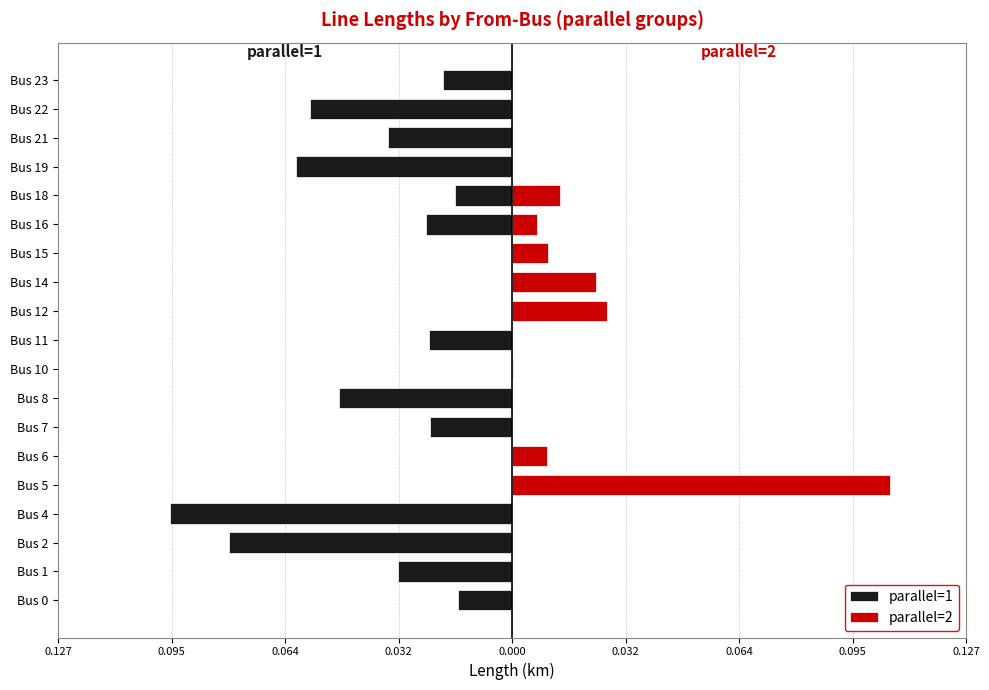

What is the spread (max minus min) of values at 0.032?

0.1